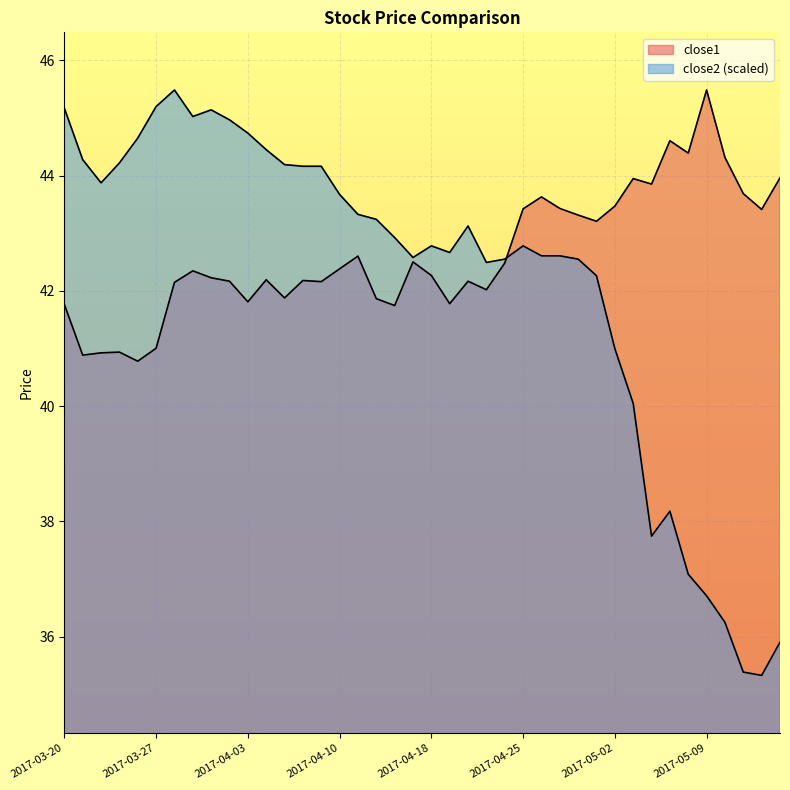

What is the difference between the maximum and minimum values in the close2 series?

10.2